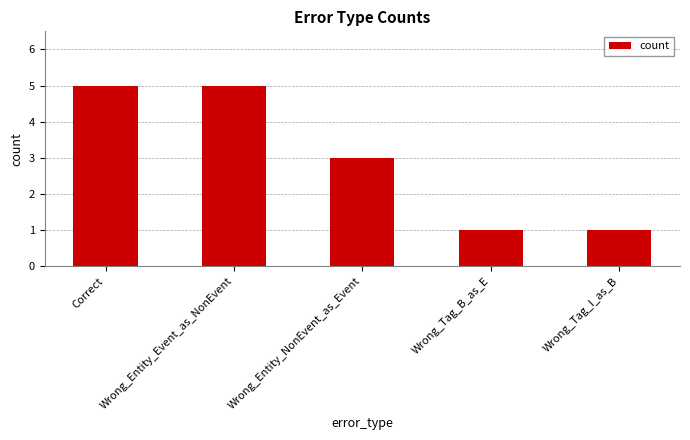

What is the change in value from Correct to Wrong_Entity_NonEvent_as_Event?

-2